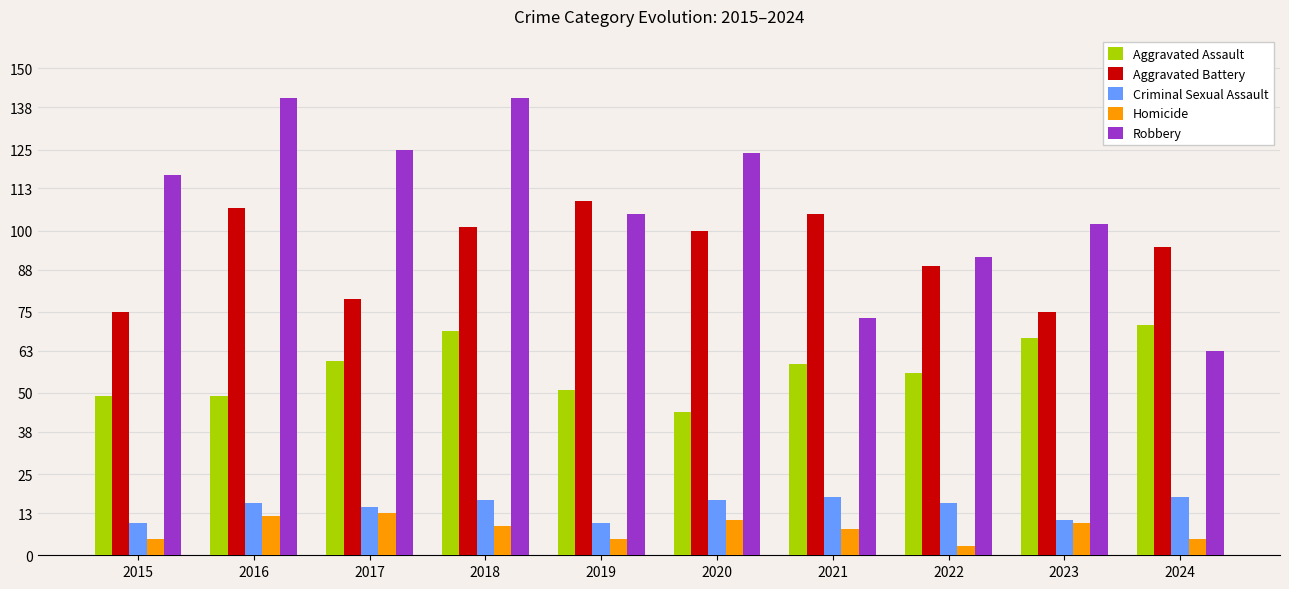

What is the total value across all series at 2018?

337